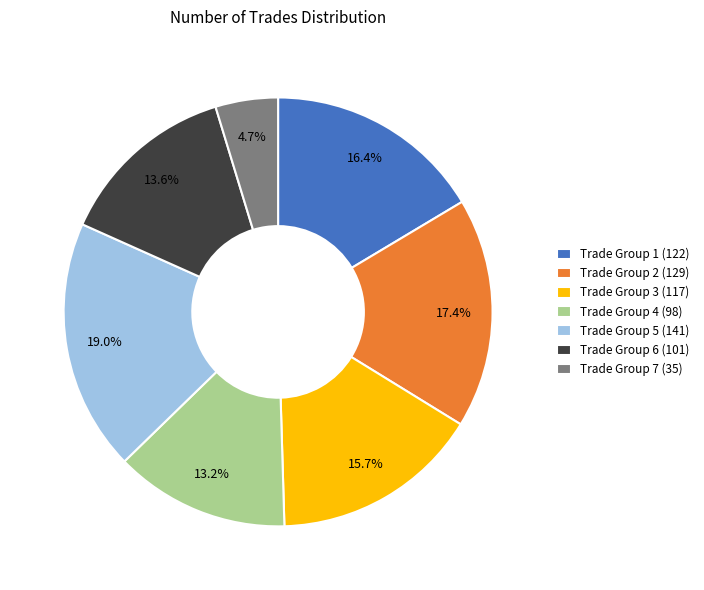

Combined, what portion of the pie is Trade Group 6 (101) and Trade Group 7 (35)?

18.3%